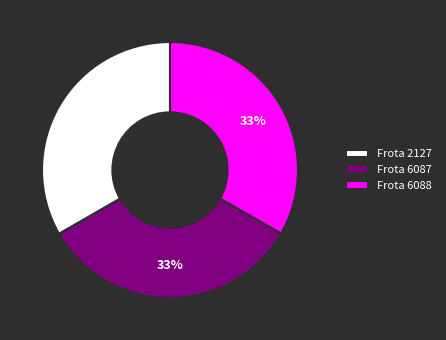

Is it true that Frota 2127 is 43% of the pie?

False